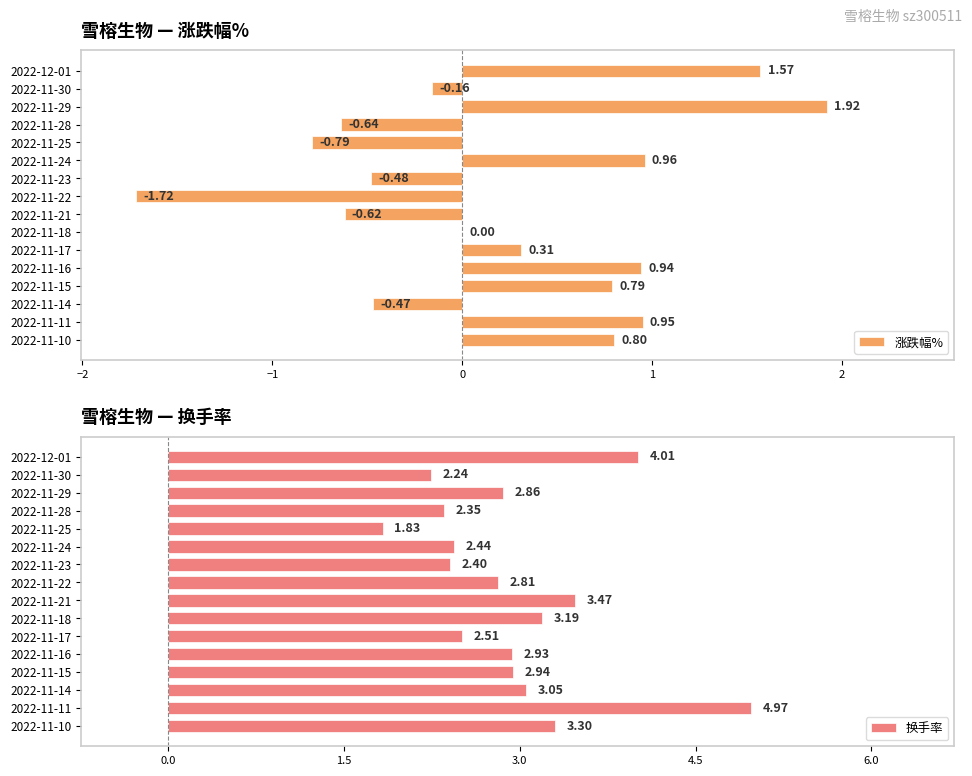

What is the average value of the 换手率 series?

3.0